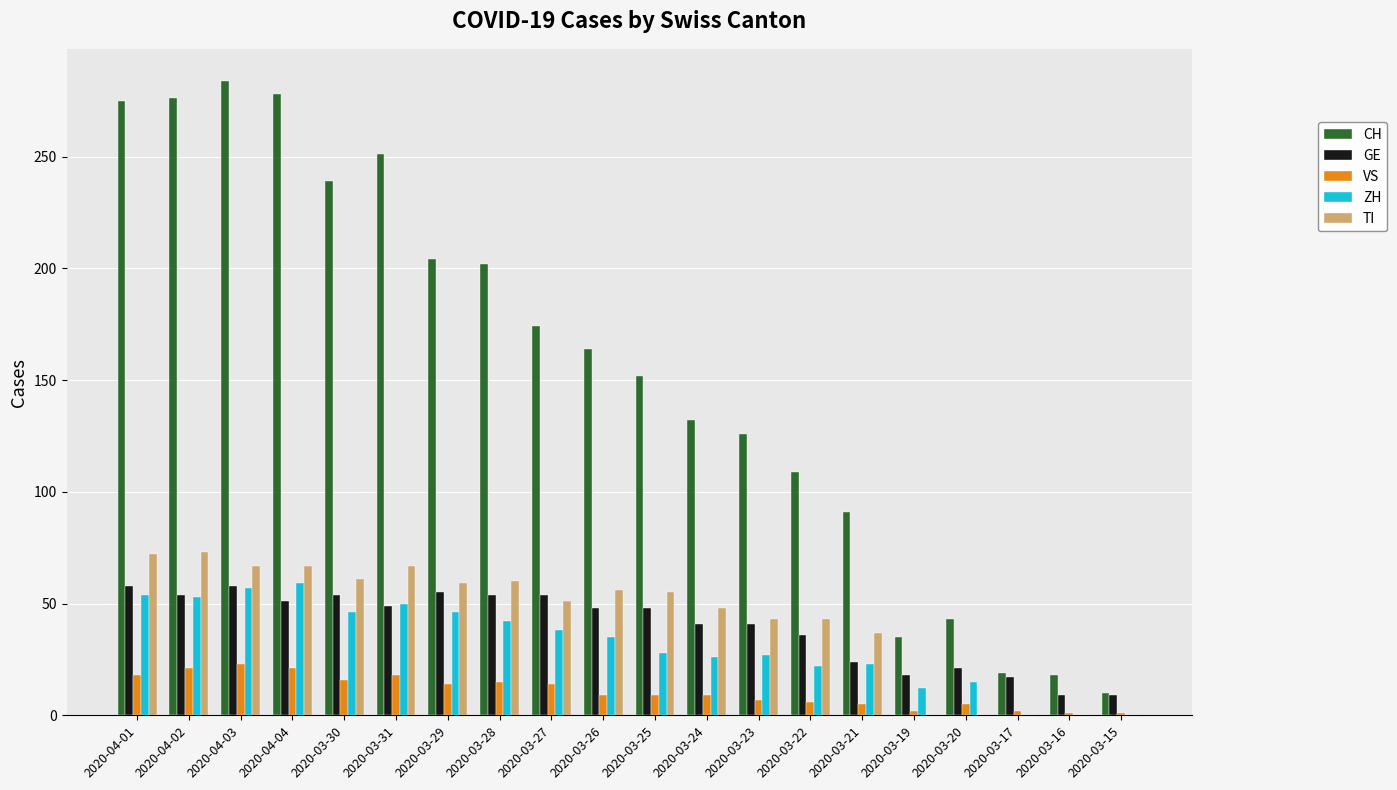

Which series has the widest spread of values?

CH